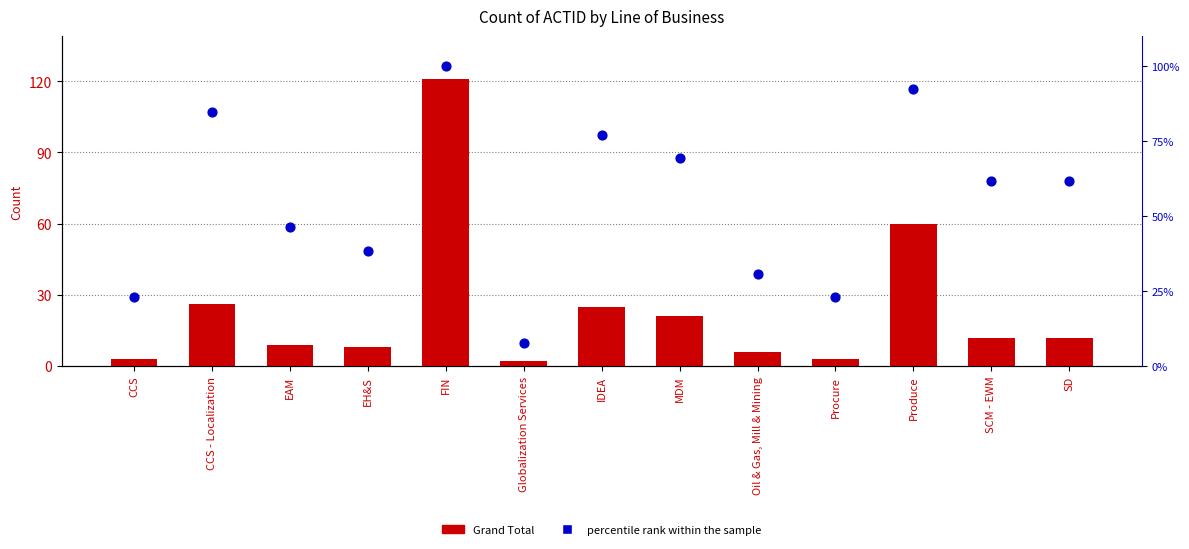

At which category is the sum across all series the highest?

FIN